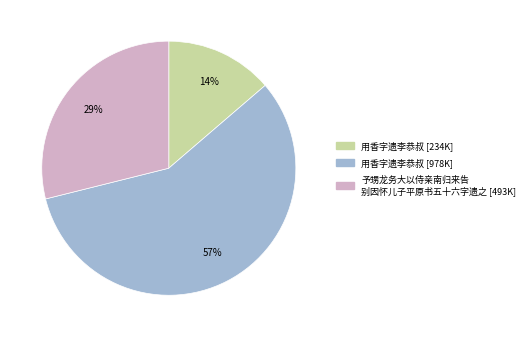

To the nearest percent, what is the average slice percentage?

33%